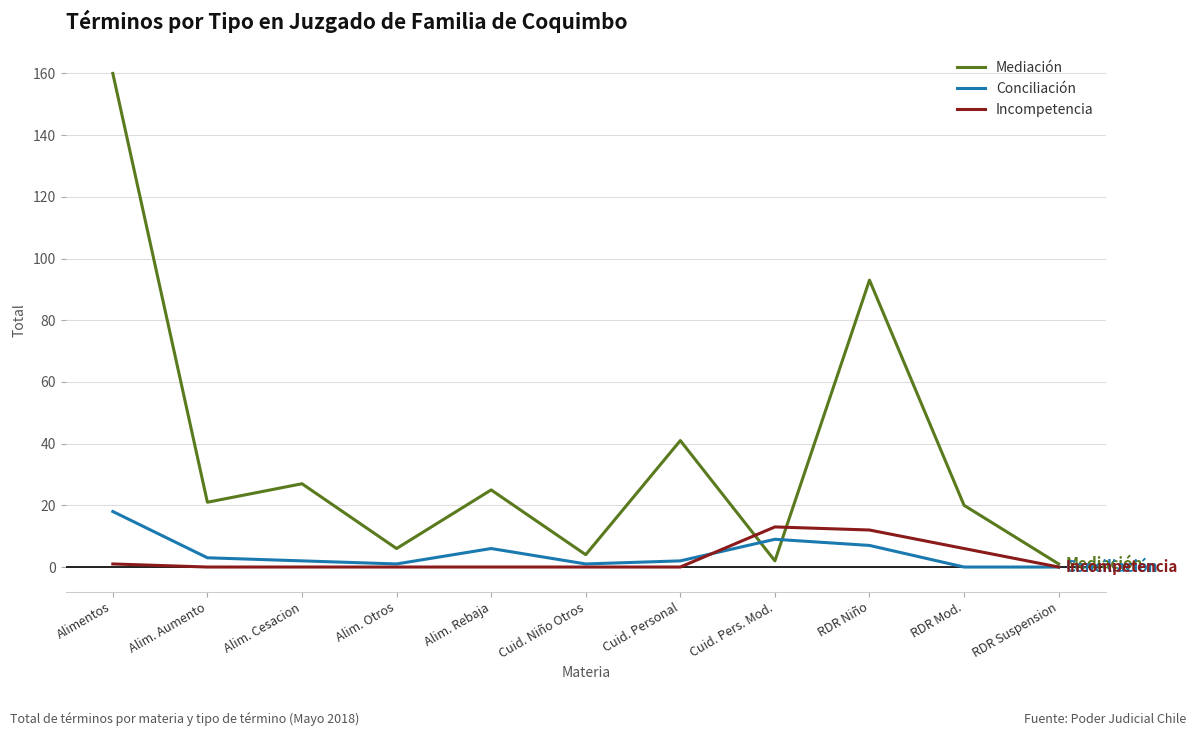

Which series has the largest range (max minus min)?

Mediación